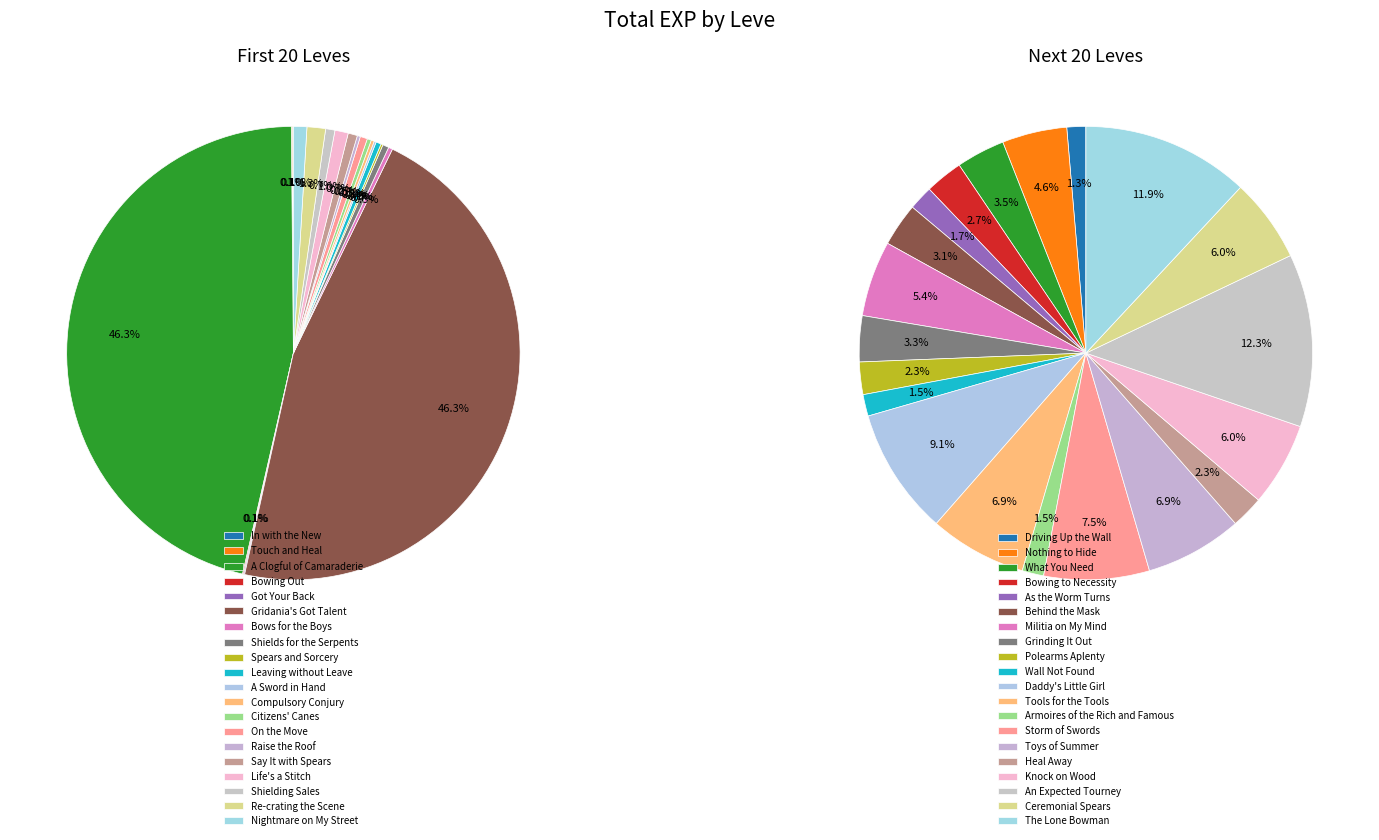

Count the number of slices in the pie.

40